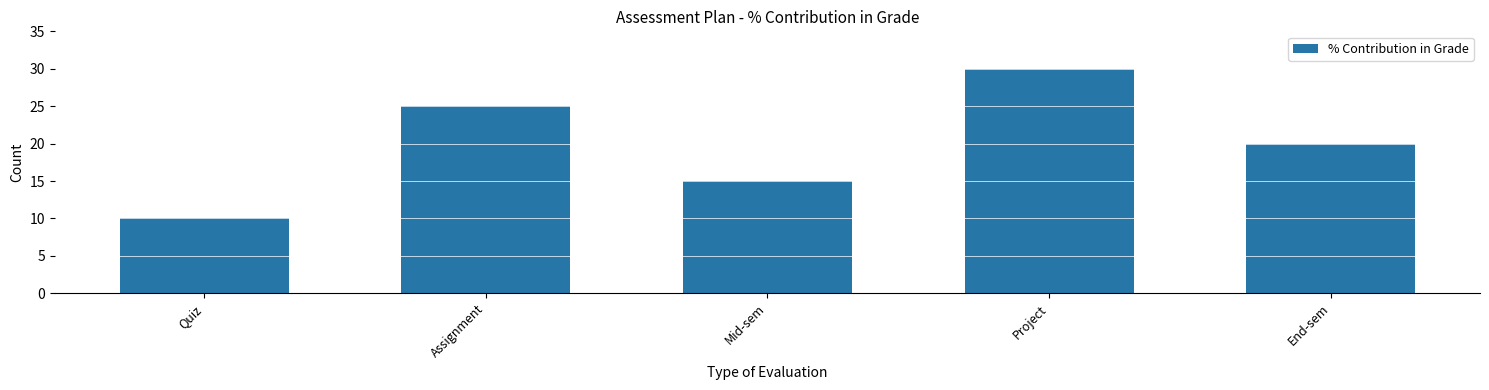

What is the sum of all values?

100